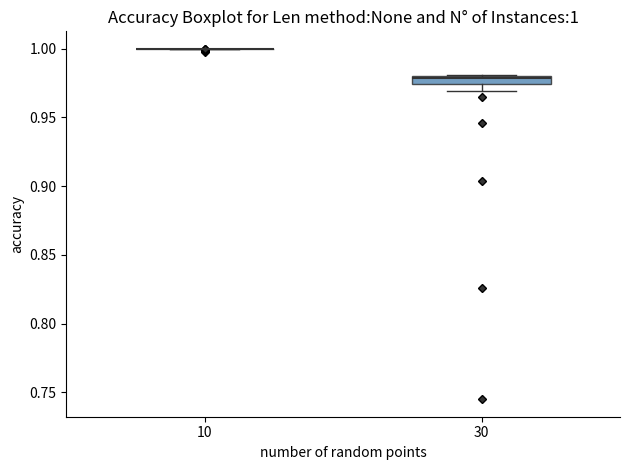

Which box is the tallest, from its lower edge to its upper edge?

30